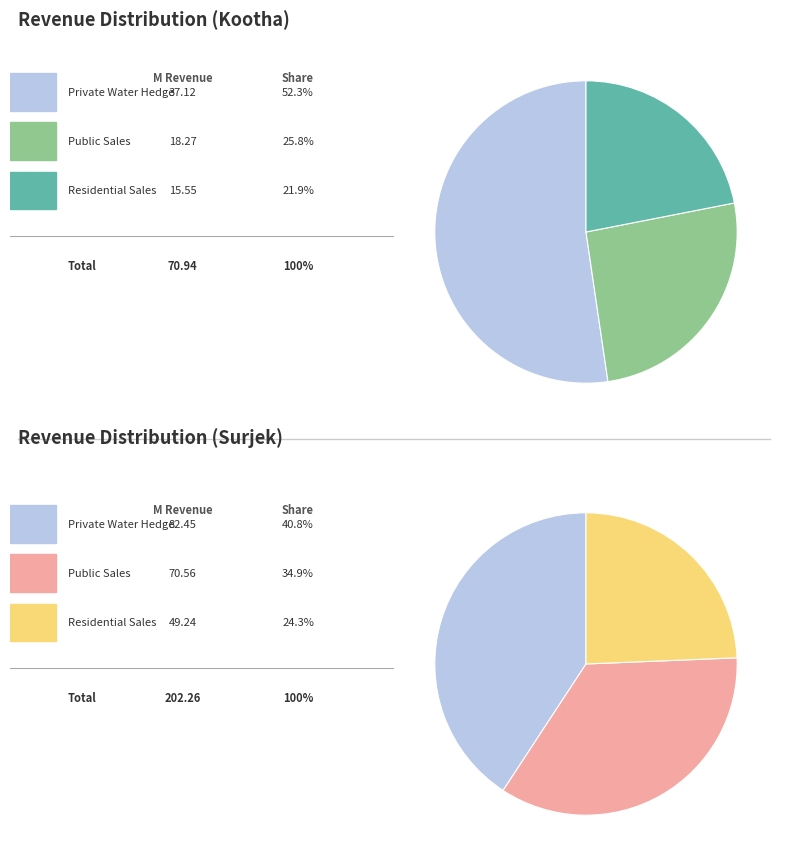

What is the smallest slice in the pie chart?

003 Residential Sales